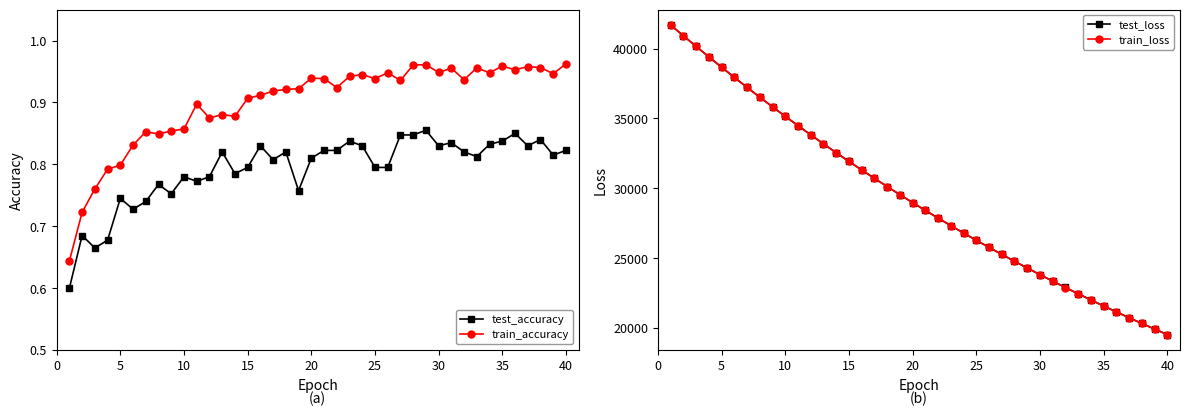

True or false: train_accuracy and test_accuracy cross at least once.

False